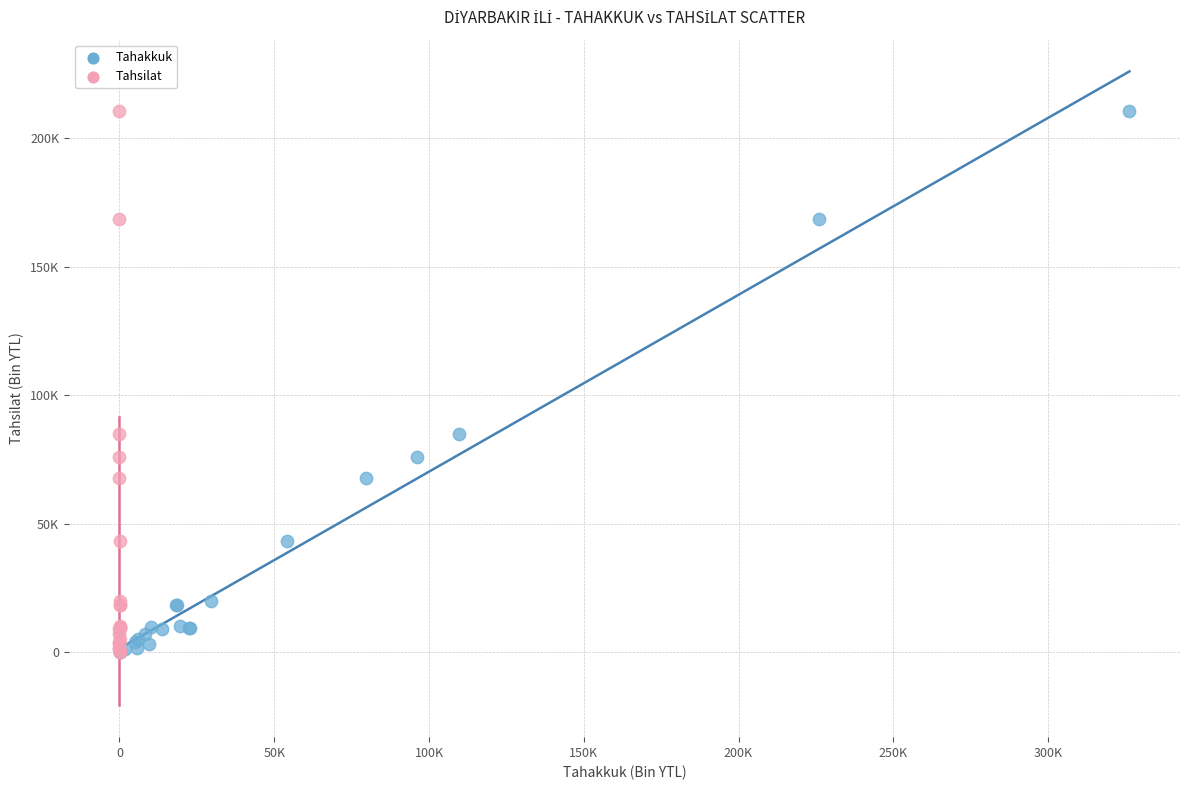

What are all the series names shown in the legend?

Tahakkuk, Tahsilat